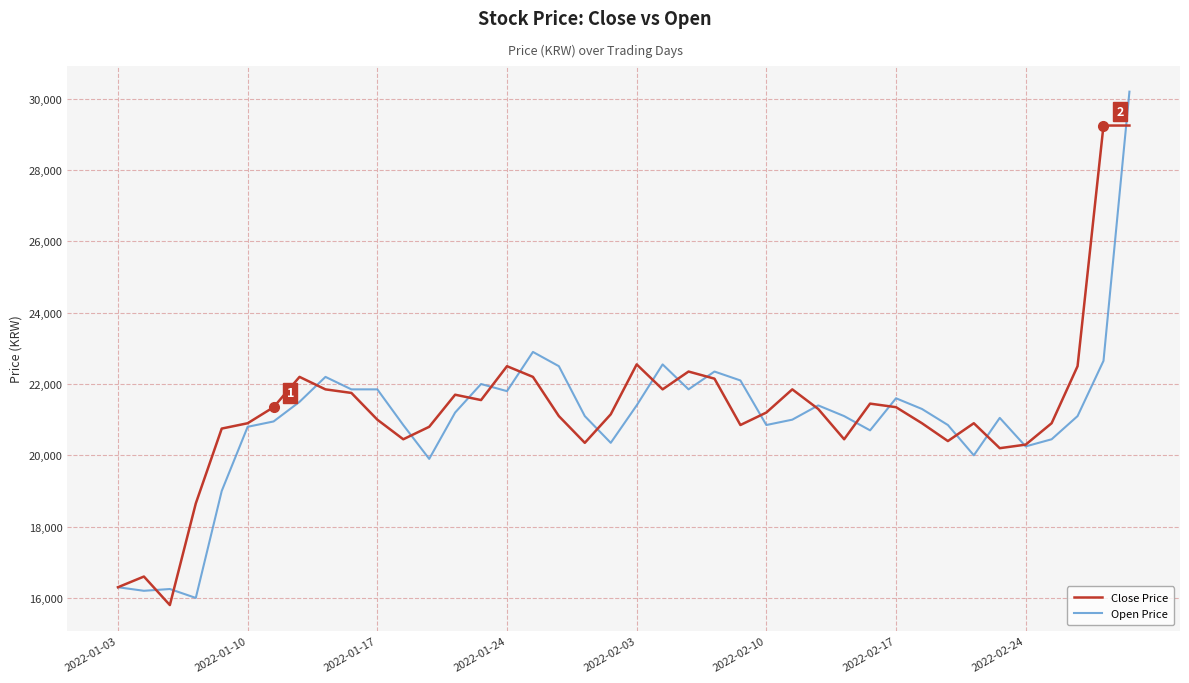

Which series has the widest spread of values?

Open Price